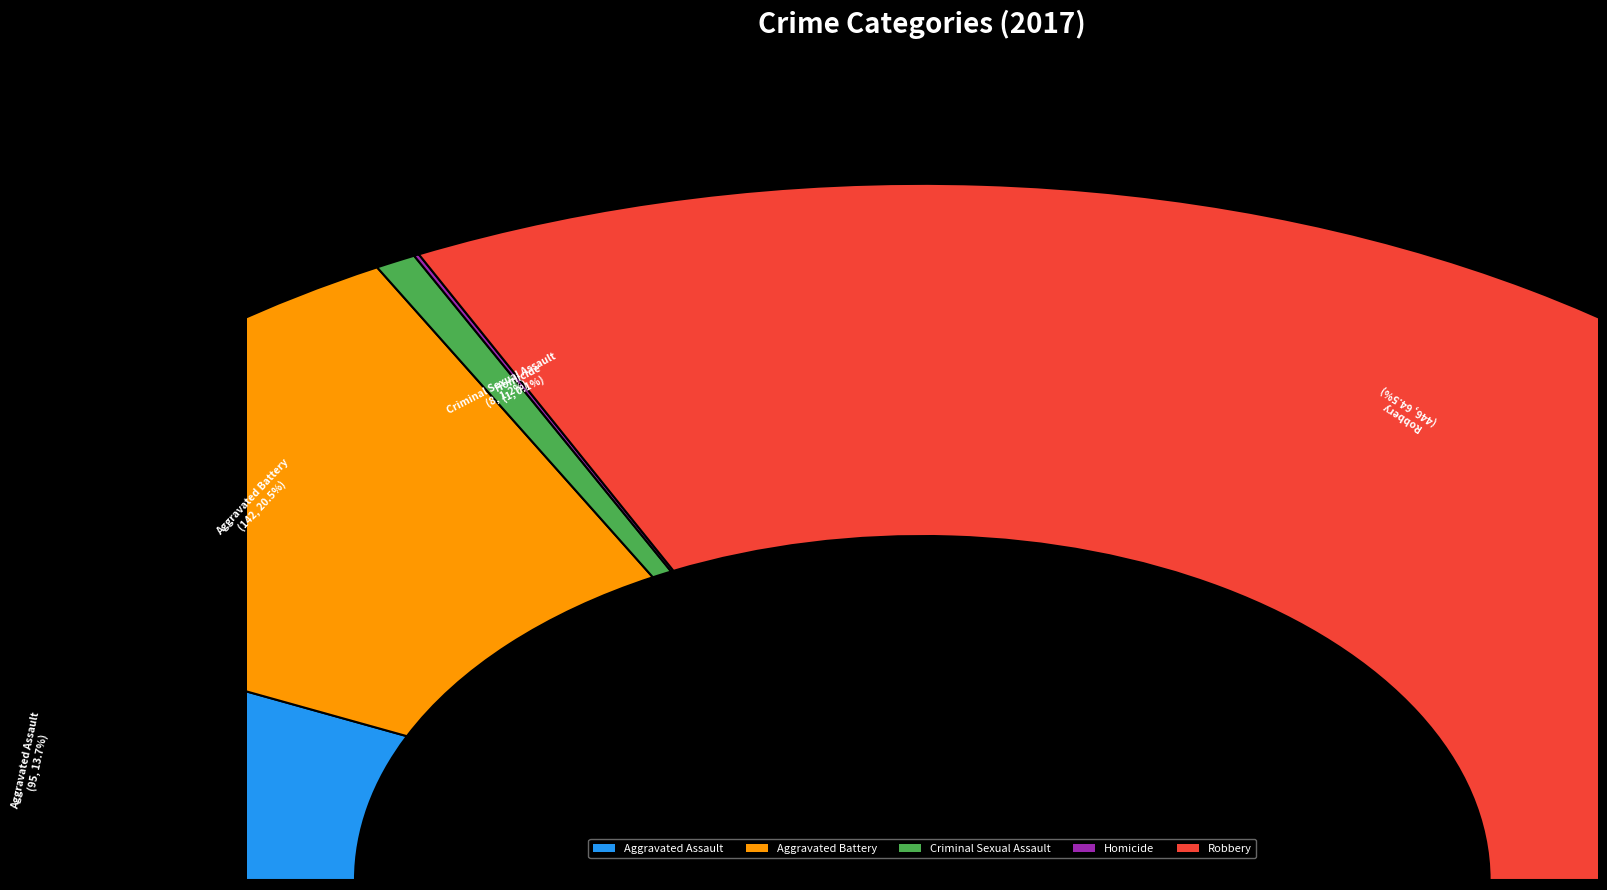

Is there any slice that represents more than half of the pie?

Yes